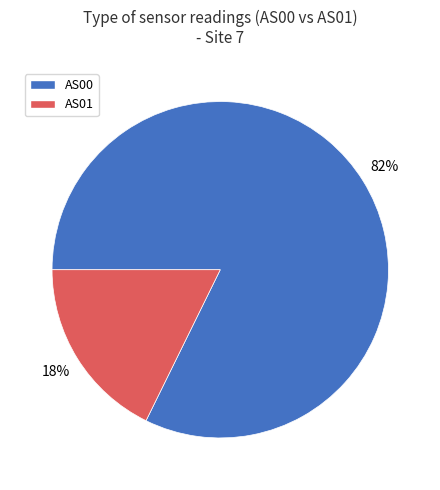

What is the ratio of the value at AS00 to the value at AS01?

4.6